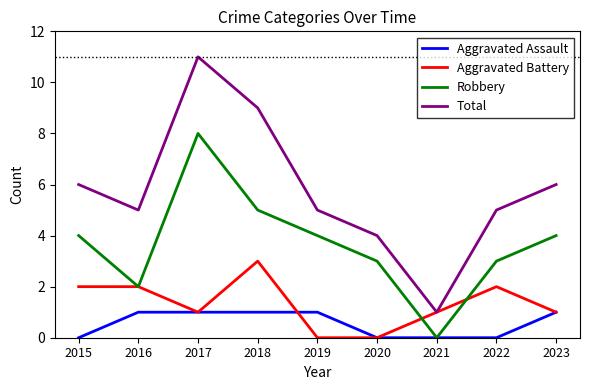

Reading left to right, extract all data points from this chart.

Aggravated Assault: 0	1	1	1	1	0	0	0	1
Aggravated Battery: 2	2	1	3	0	0	1	2	1
Robbery: 4	2	8	5	4	3	0	3	4
Total: 6	5	11	9	5	4	1	5	6